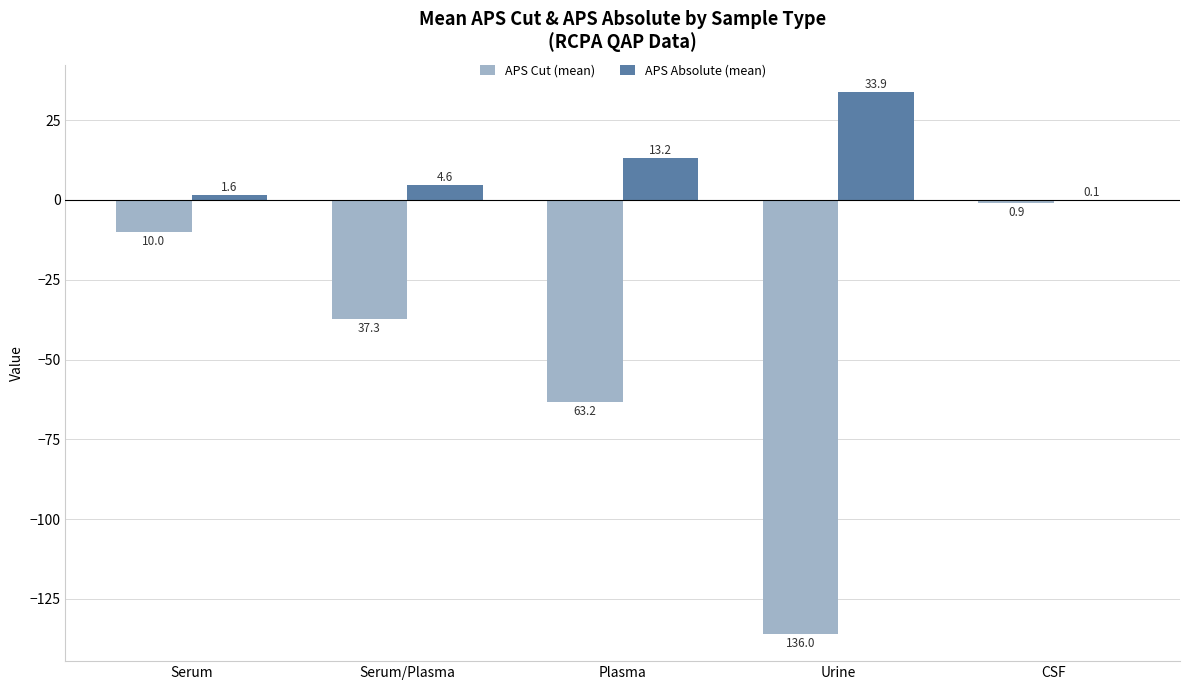

Reading right to left, transcribe all the data shown in this chart.

APS Cut (mean): CSF=-0.9	Urine=-136.0	Plasma=-63.2	Serum/Plasma=-37.3	Serum=-10.0
APS Absolute (mean): CSF=0.1	Urine=33.9	Plasma=13.2	Serum/Plasma=4.6	Serum=1.6